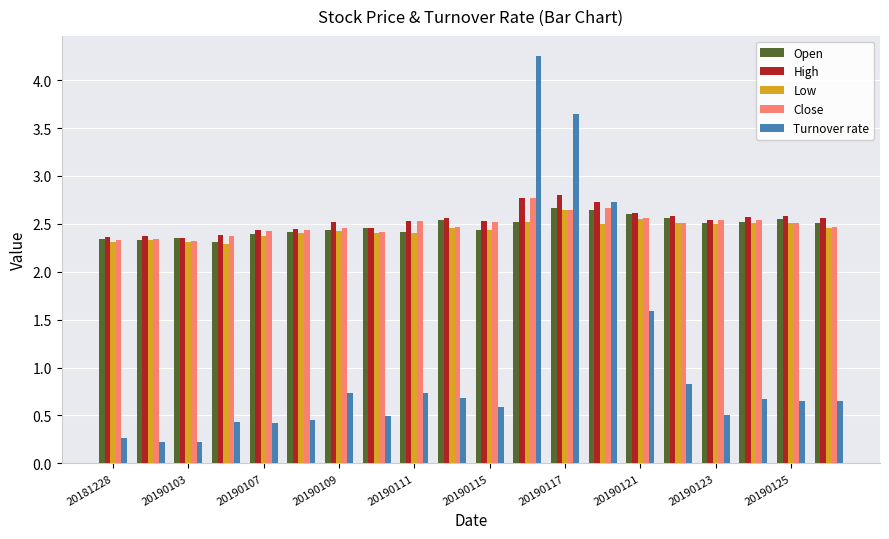

At how many categories does at least one series exceed 1?

20